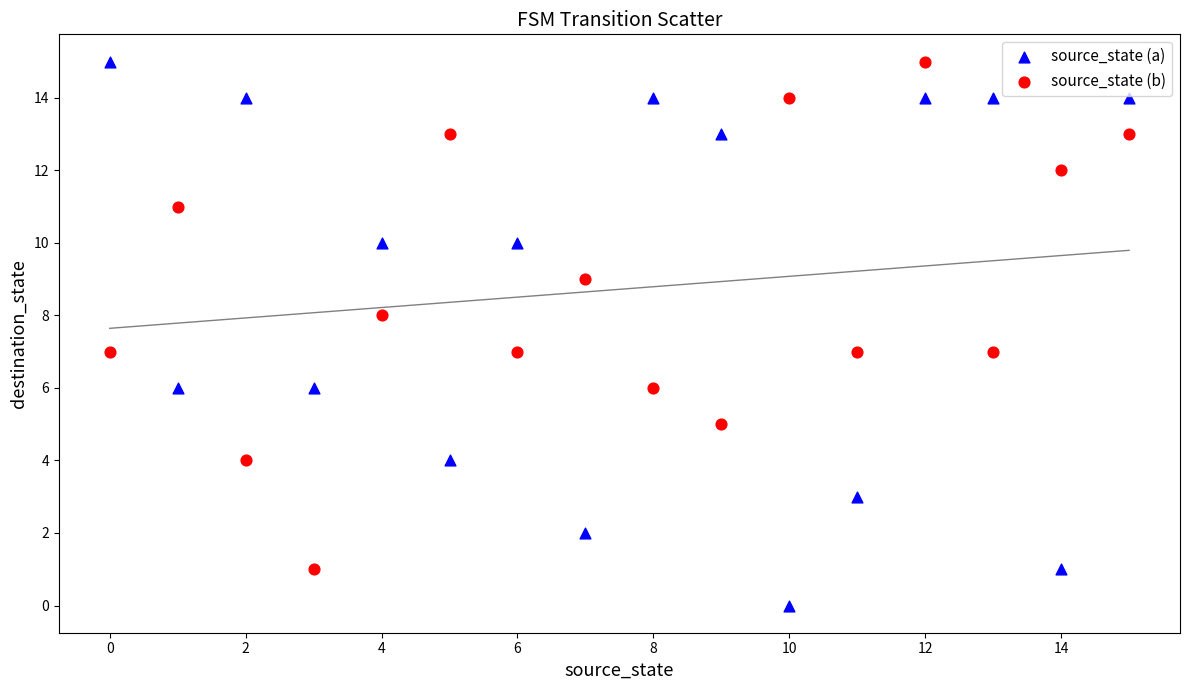

Across all data points, what is the range of Y values (max minus min)?

15